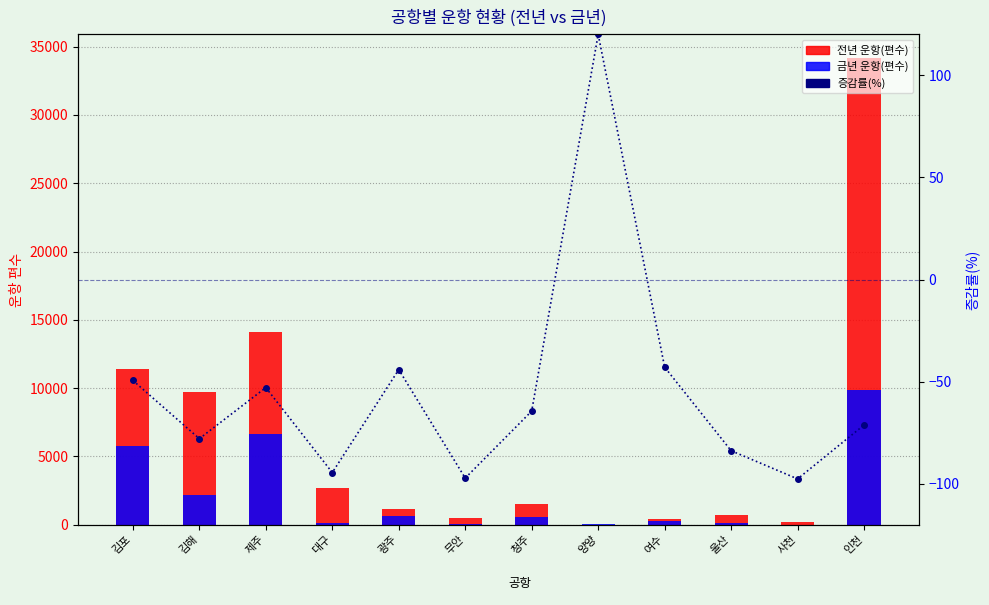

What is the difference between the maximum and second lowest values in the 전년 운항(편수) series?

34019.0